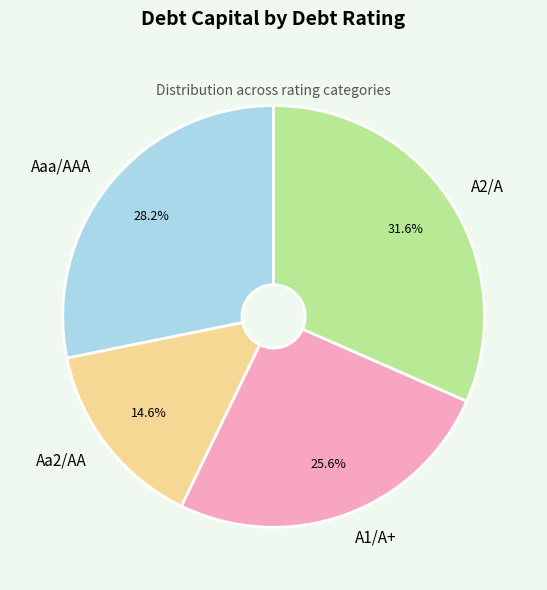

To the nearest percent, what portion does A2/A represent?

32%